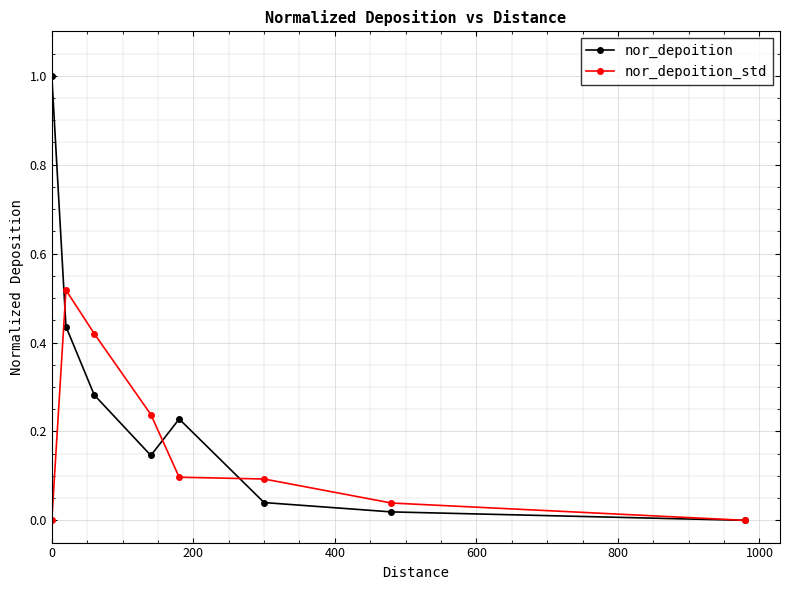

Which series has the largest total across all categories?

nor_depoition